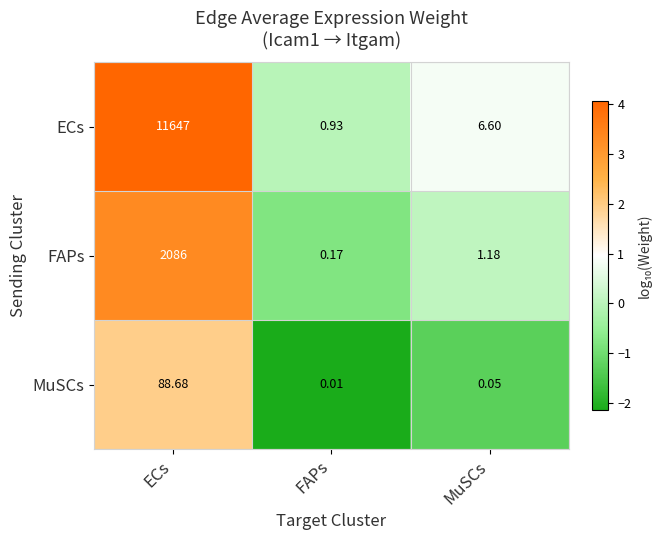

Which series has the largest total across all categories?

ECs